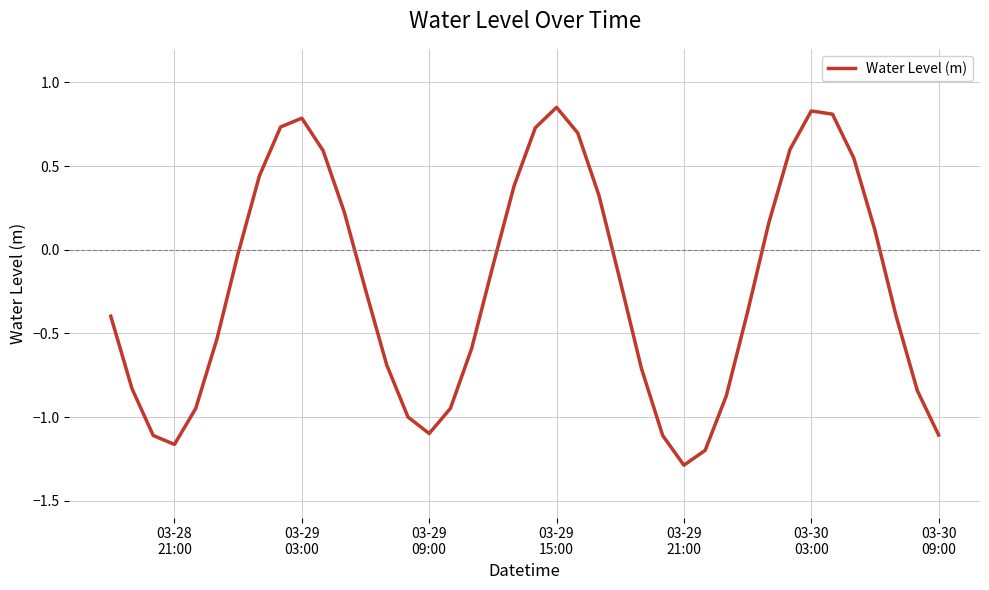

What is the difference between the maximum and minimum values?

2.1